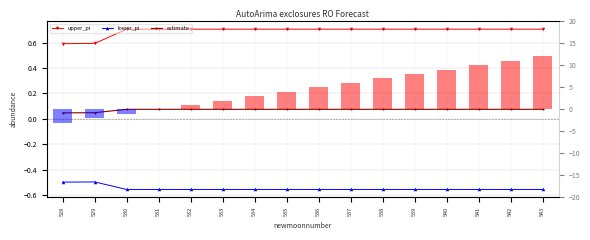

Which series changed the most between 542 and 543?

upper_pi